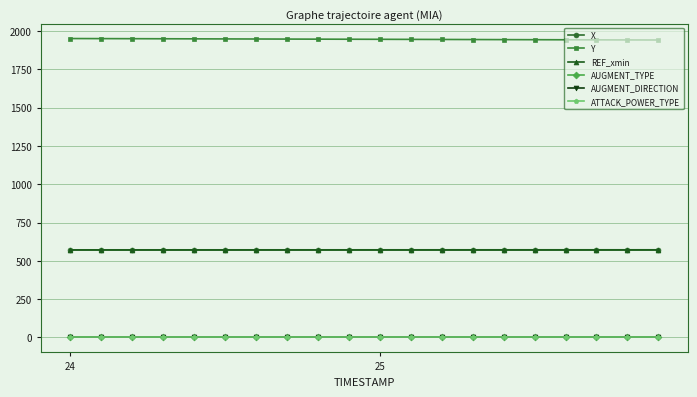

At how many categories does at least one series exceed 915?

20